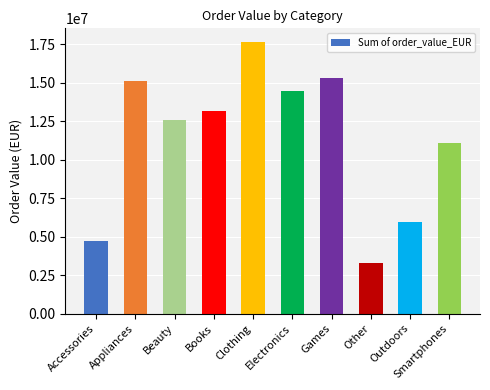

Does the chart contain any negative values?

No